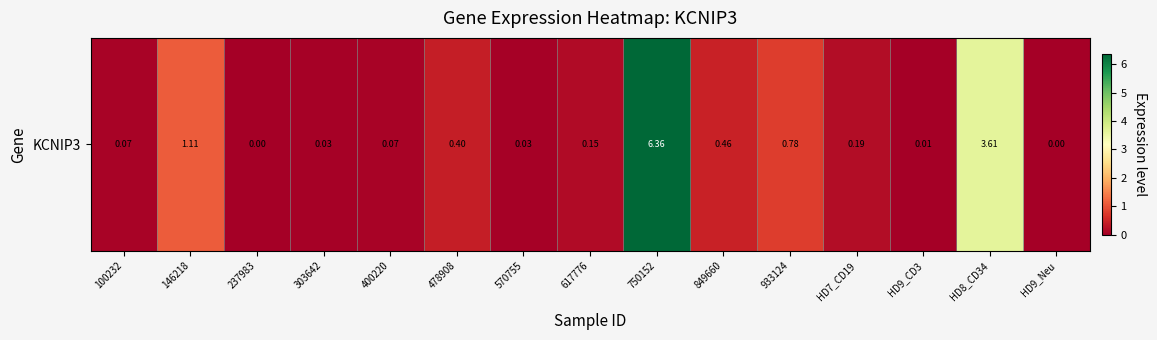

What is the average value?

0.9